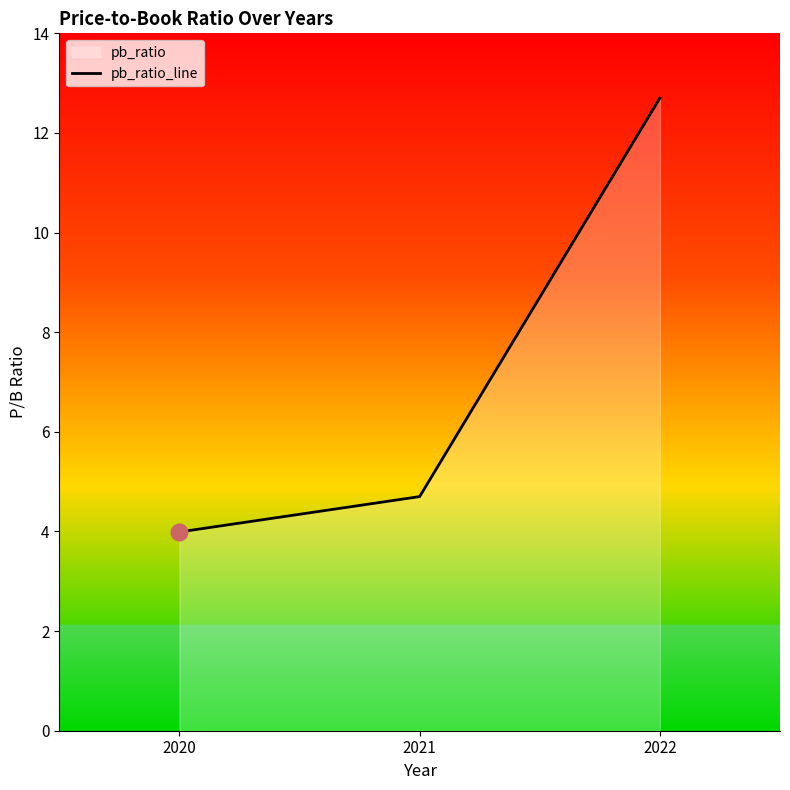

Count the number of data series in this chart.

1